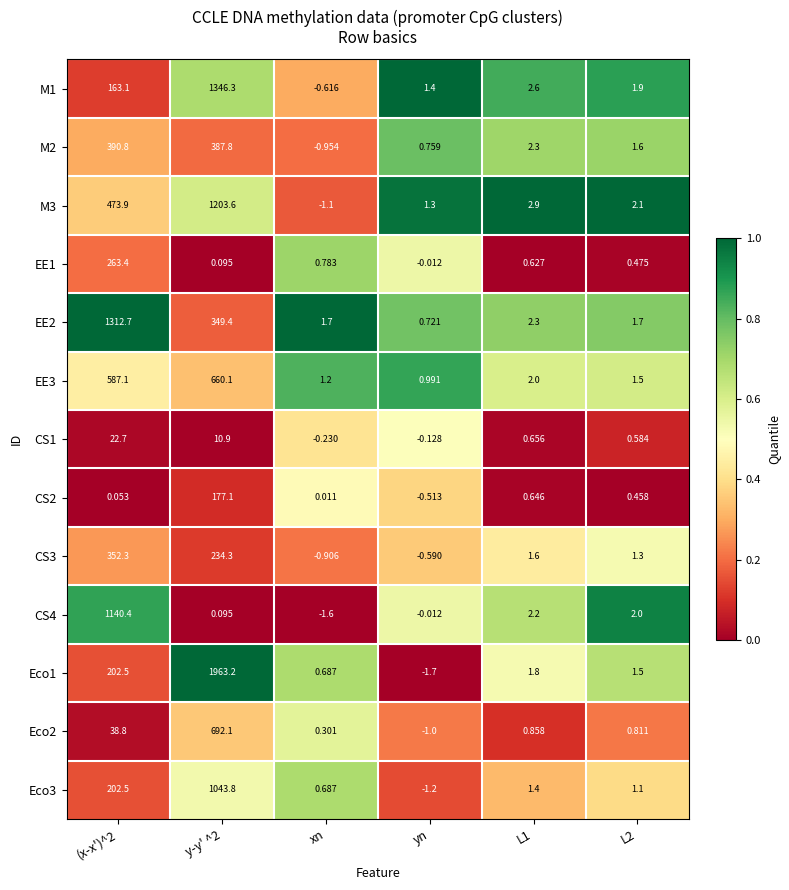

Is the value of CS1 at (x-x')^2 greater than the value of CS4 at (x-x')^2?

No